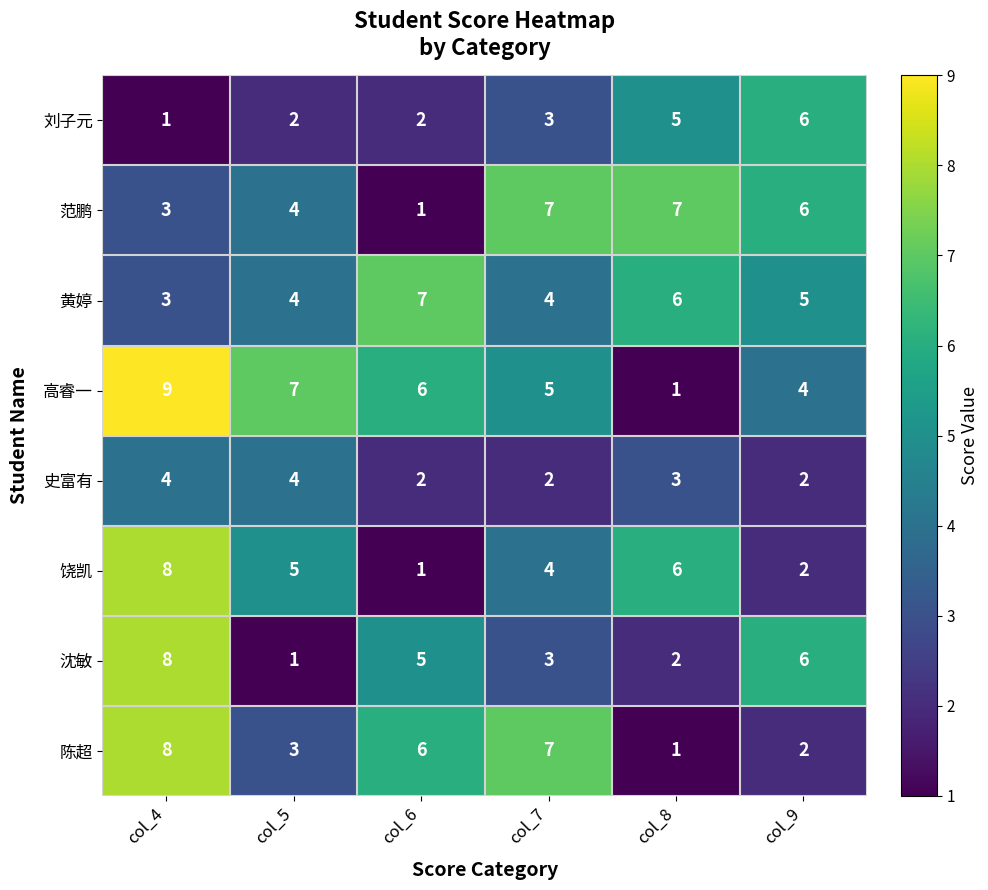

Which series has the widest spread of values?

高睿一